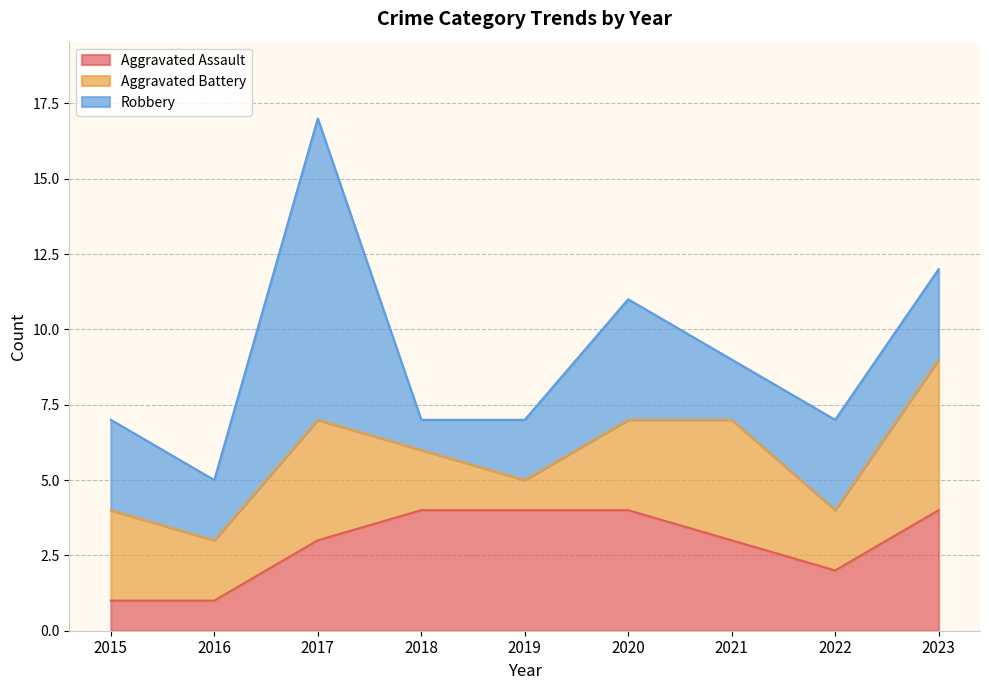

Which category has the highest value across all series?

2017